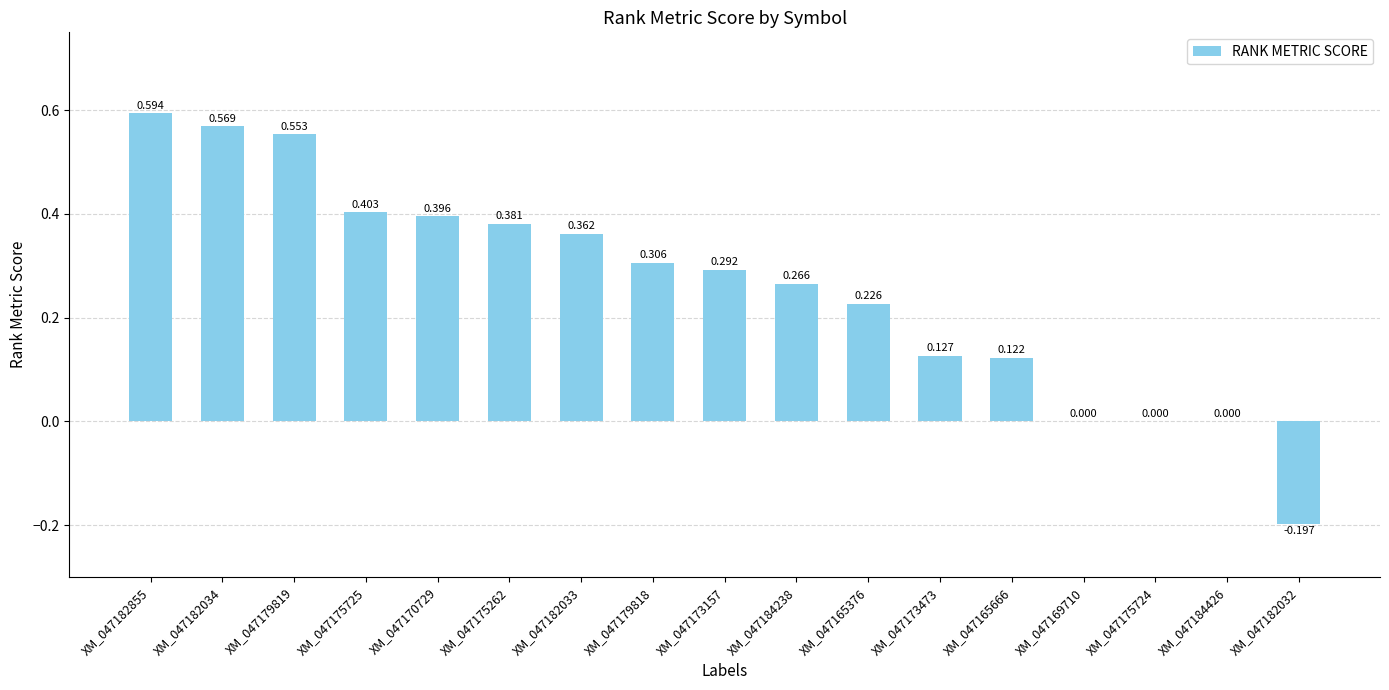

How many categories are shown in the chart?

17